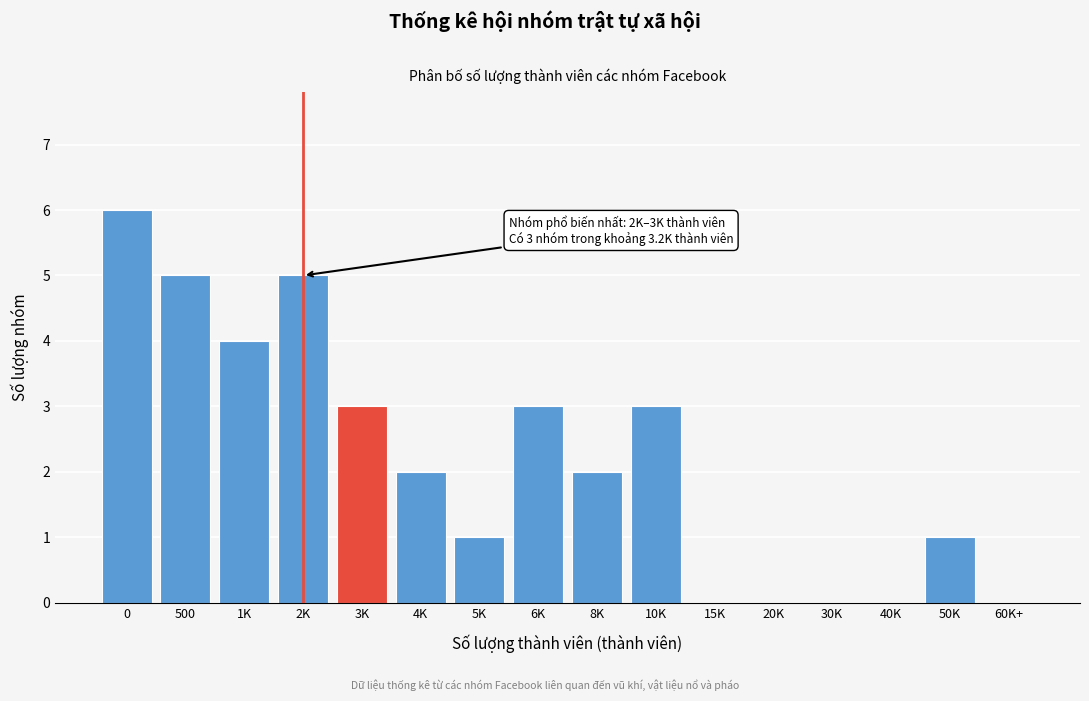

Reading right to left, transcribe all the data shown in this chart.

60K+=0	50K=1	40K=0	30K=0	20K=0	15K=0	10K=3	8K=2	6K=3	5K=1	4K=2	3K=3	2K=5	1K=4	500=5	0=6